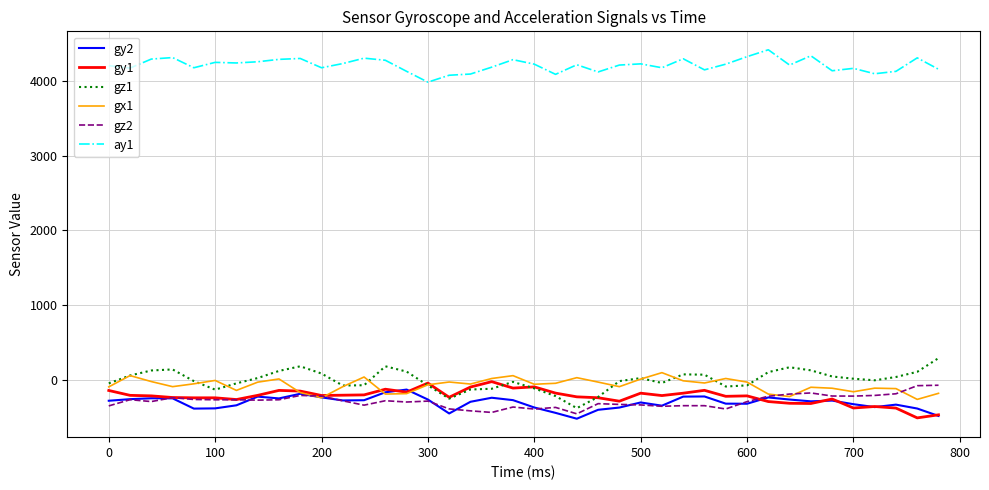

Which series ends up on top after the final intersection of gz1 and gx1?

gz1